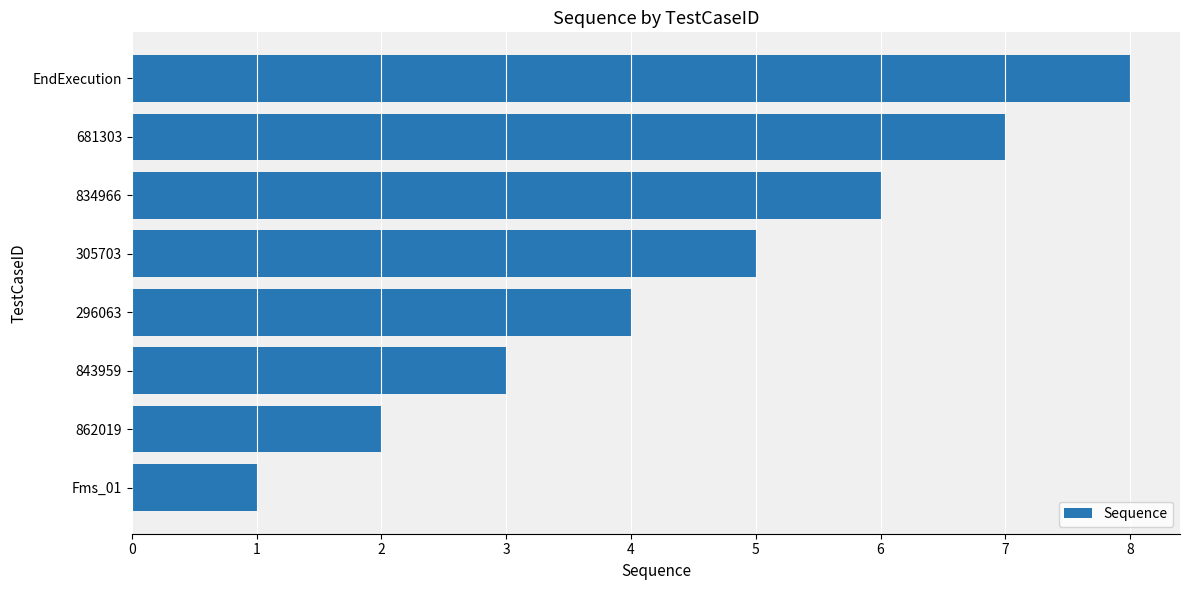

Are the bars grouped side by side (vs. stacked)?

No